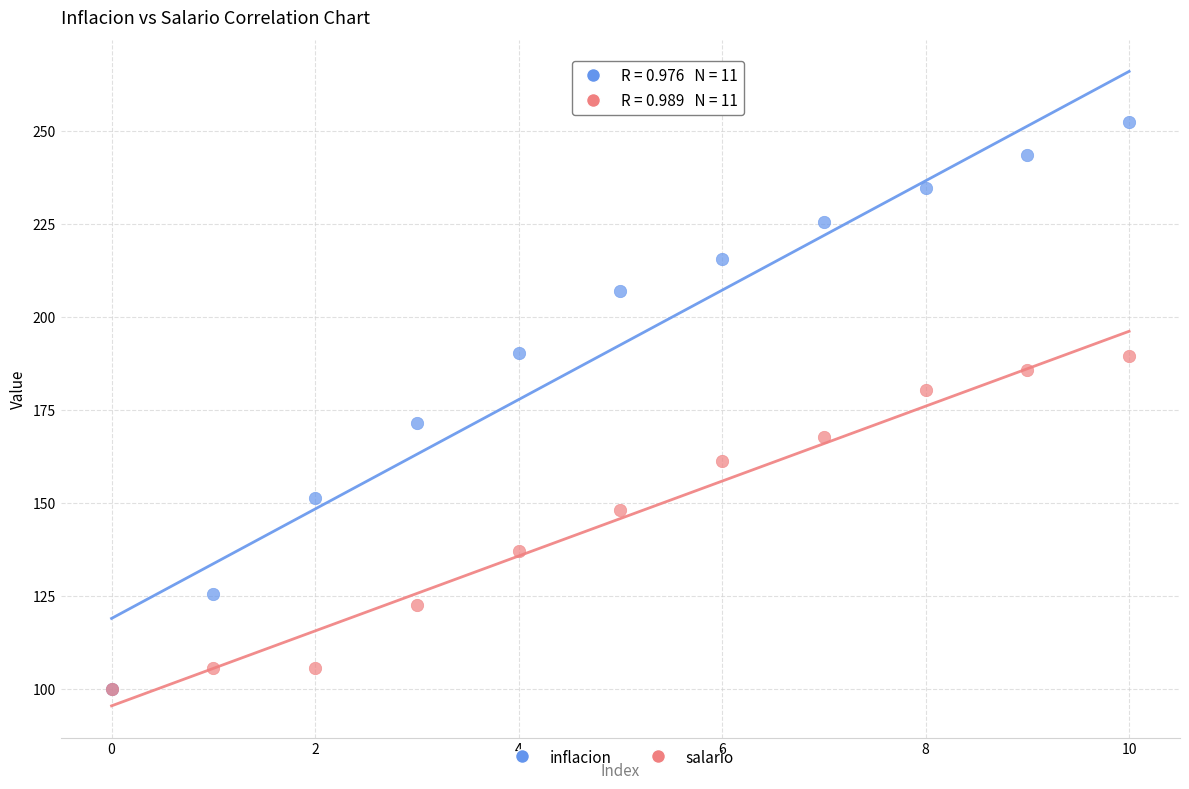

In the salario series, what Y value is closest to 144?

148.0